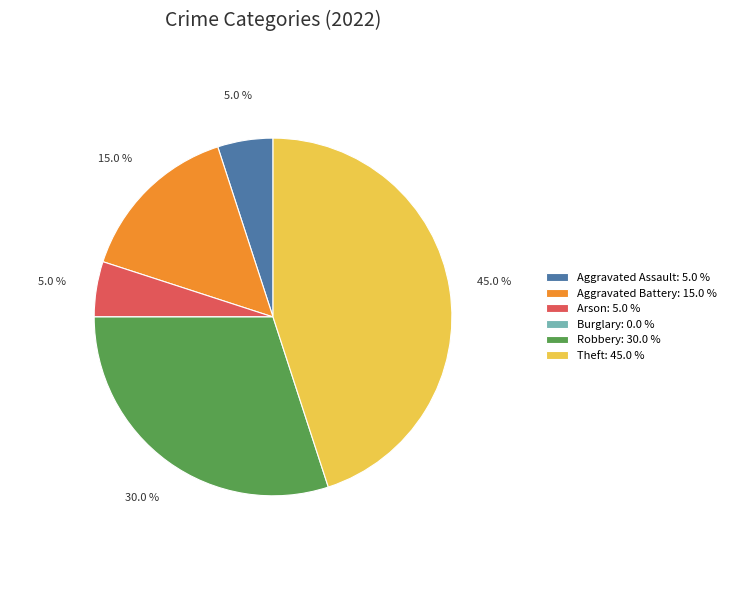

What percentage do Arson: 5.0 % and Aggravated Battery: 15.0 % together represent?

20.0%